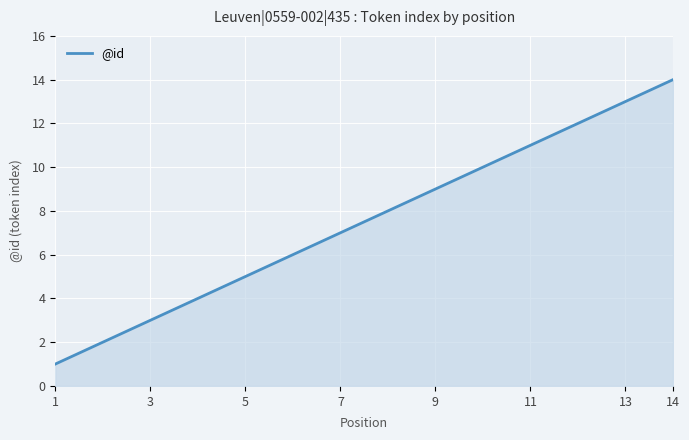

What is the smallest value displayed?

1.0